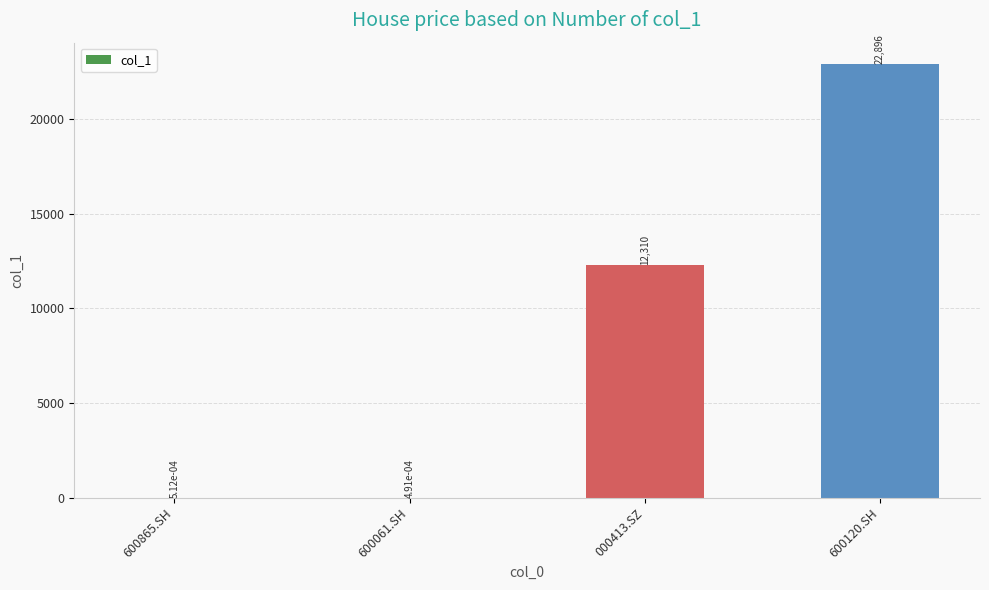

Approximately how many times larger is the value at 600120.SH compared to 000413.SZ?

1.9